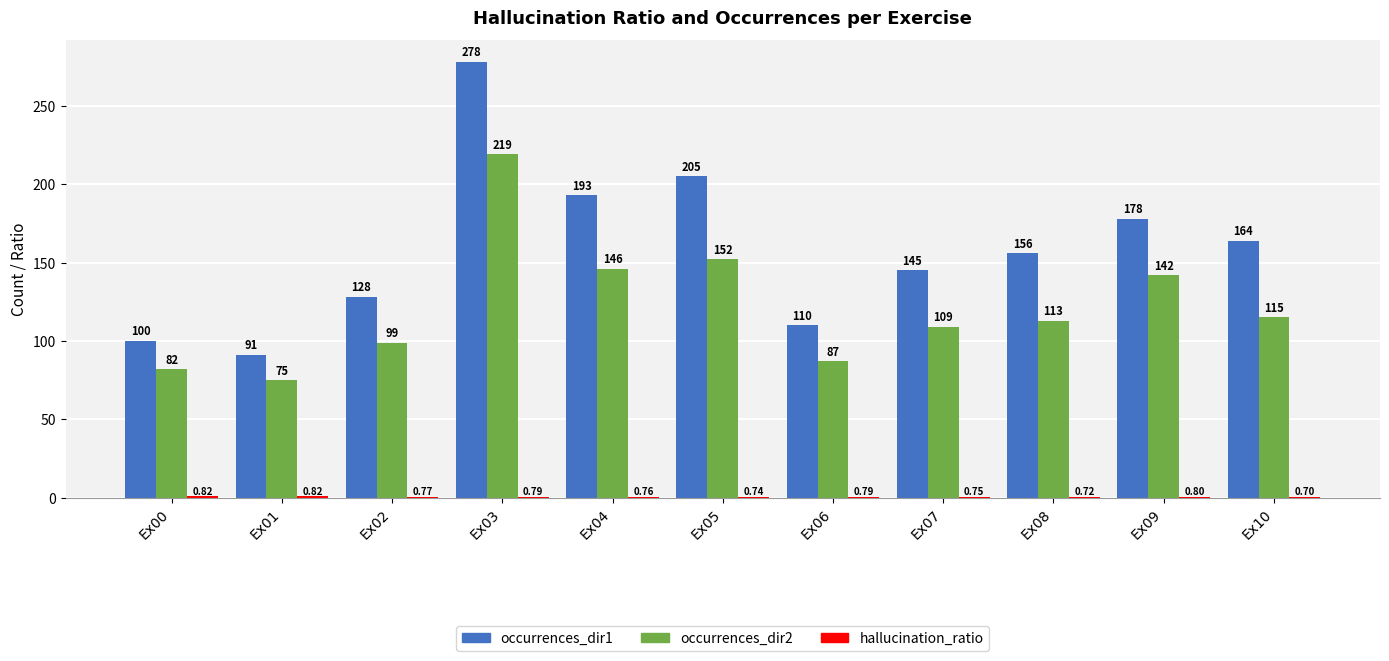

Is the value of occurrences_dir2 at Ex03 greater than the value of occurrences_dir1 at Ex10?

Yes